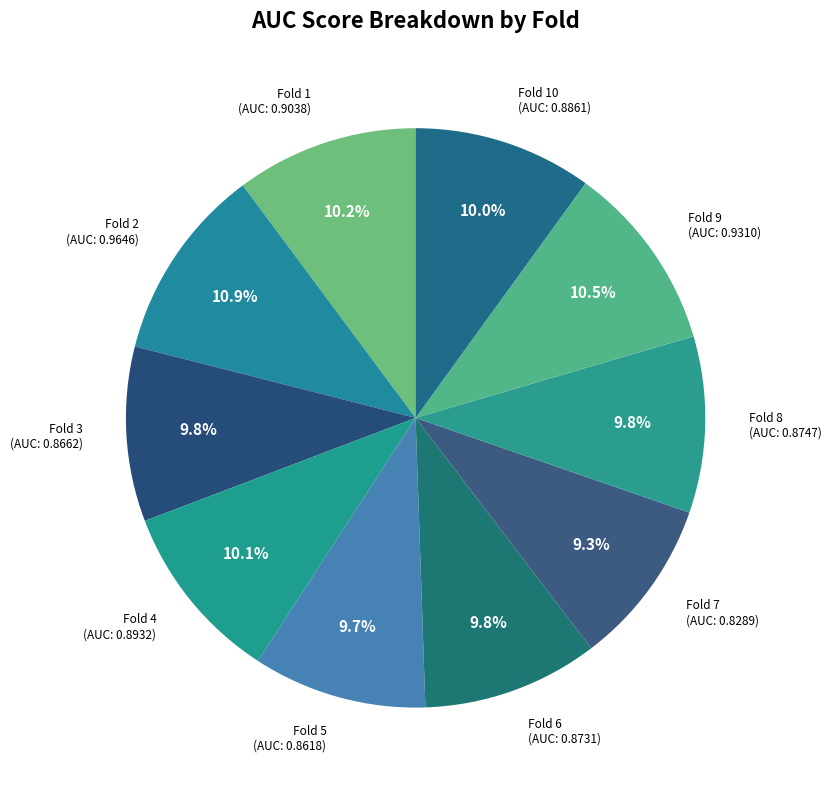

Is Fold 10 the majority of the pie?

No